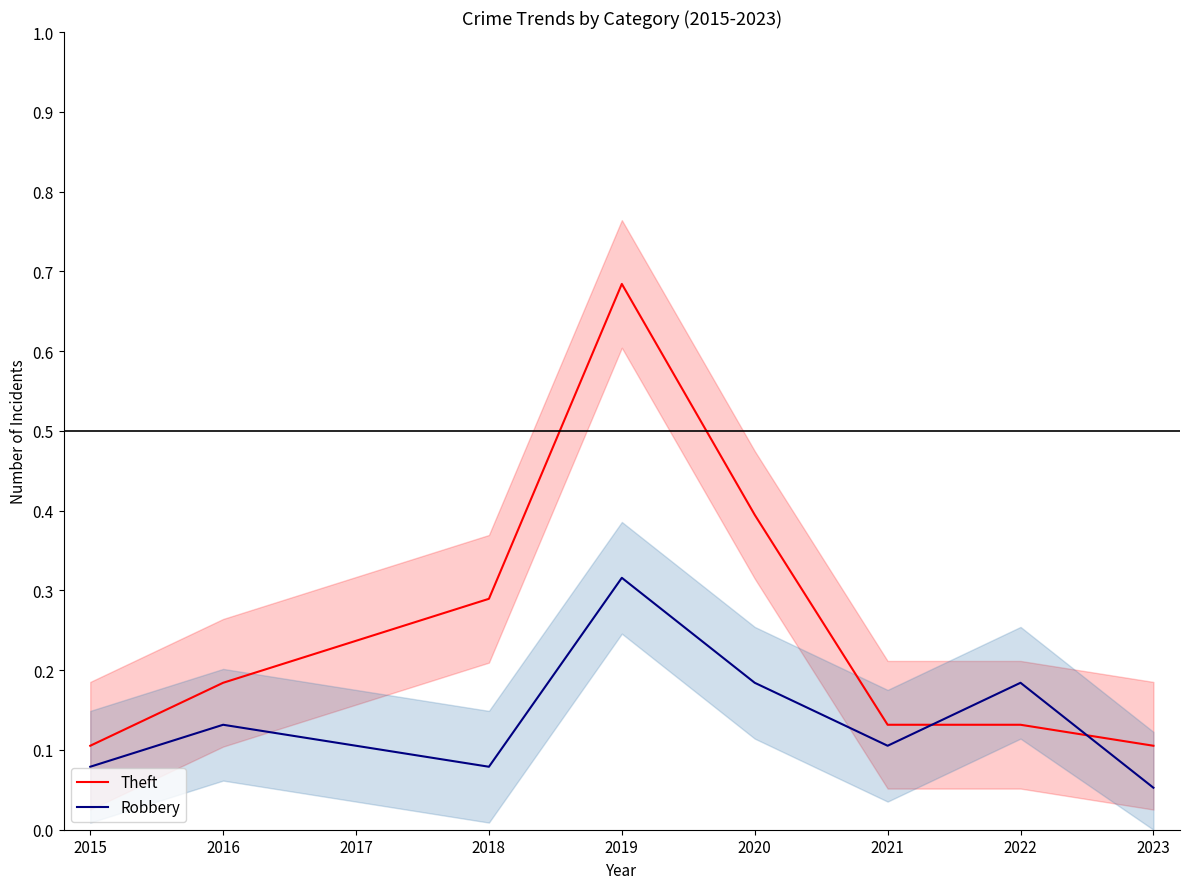

Is this an area chart (filled region under the line)?

No